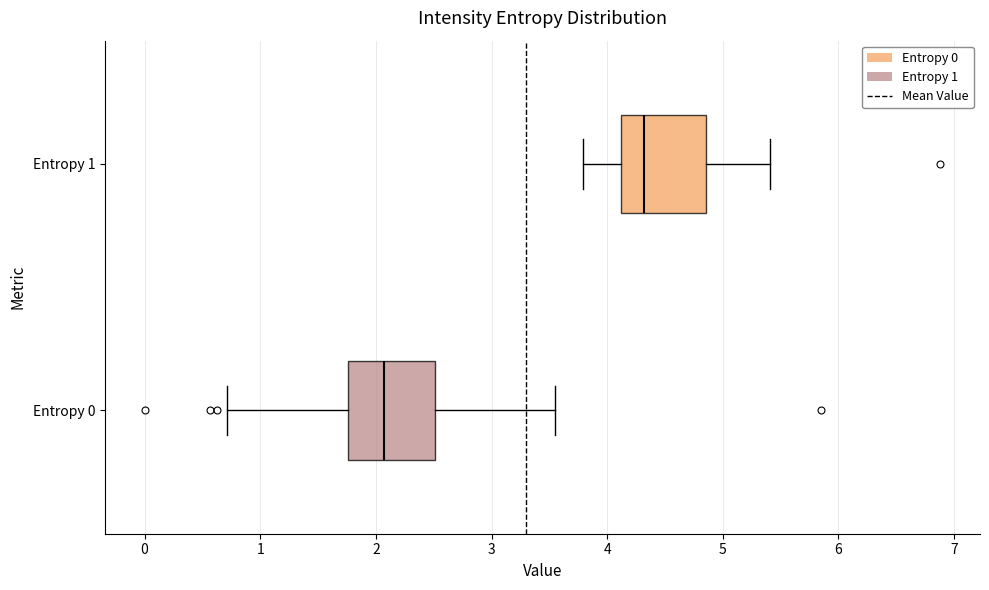

Where does the left whisker of the box for Entropy 0 end on the x-axis? The values are not printed on the chart, so give them approximately, as read against the axis.

0.7